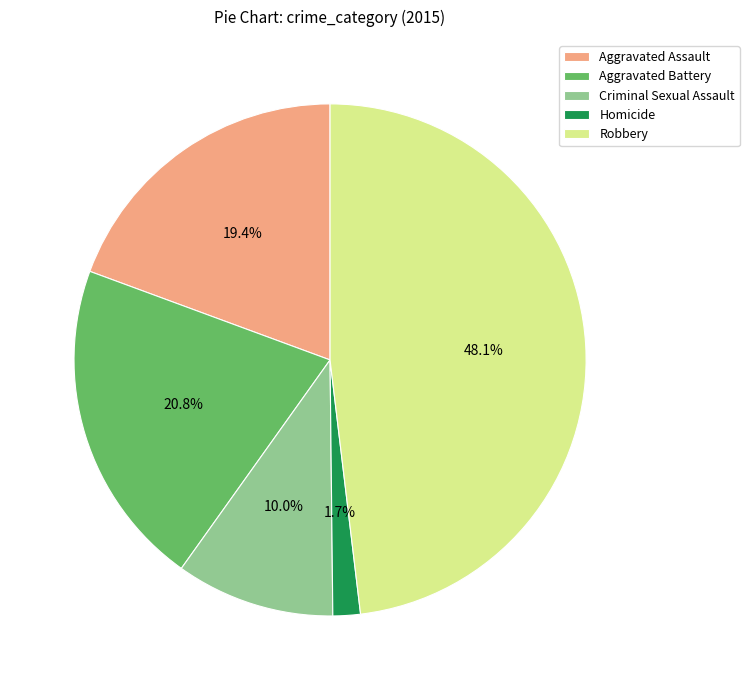

Between Aggravated Assault and Criminal Sexual Assault, which is larger?

Aggravated Assault